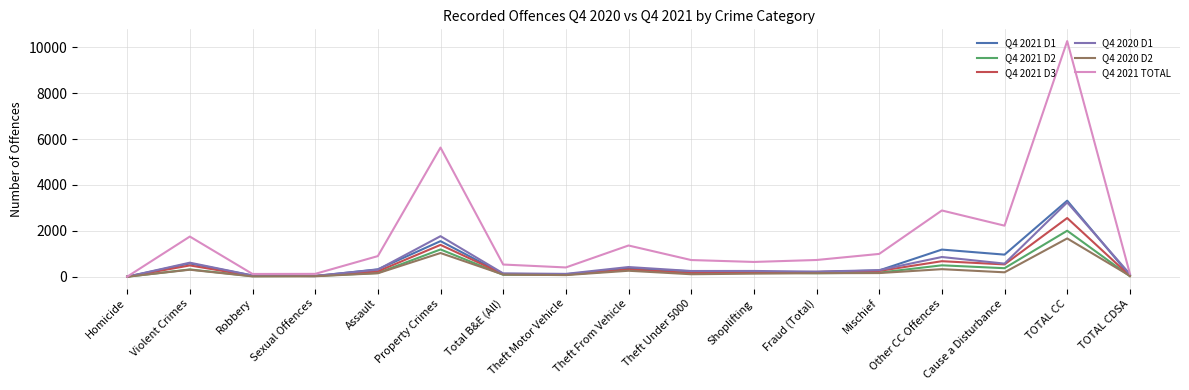

True or false: Q4 2021 D3 has a value of 677 at Other CC Offences.

True